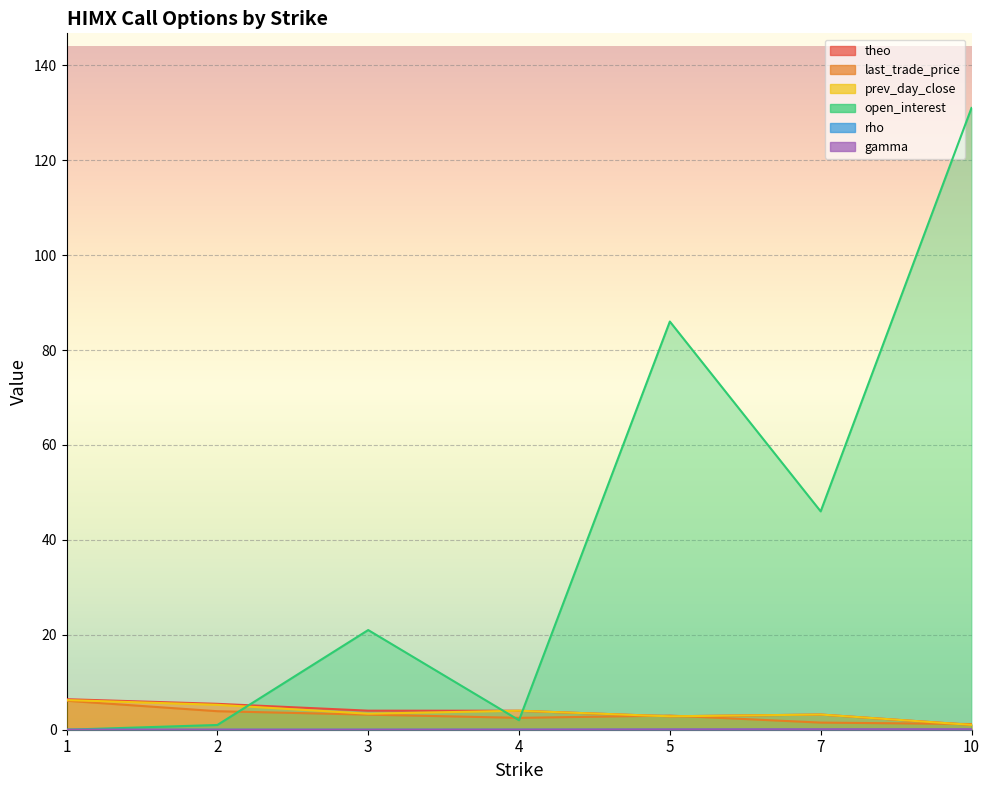

What is the difference between the open_interest values at 3 and 2?

20.0